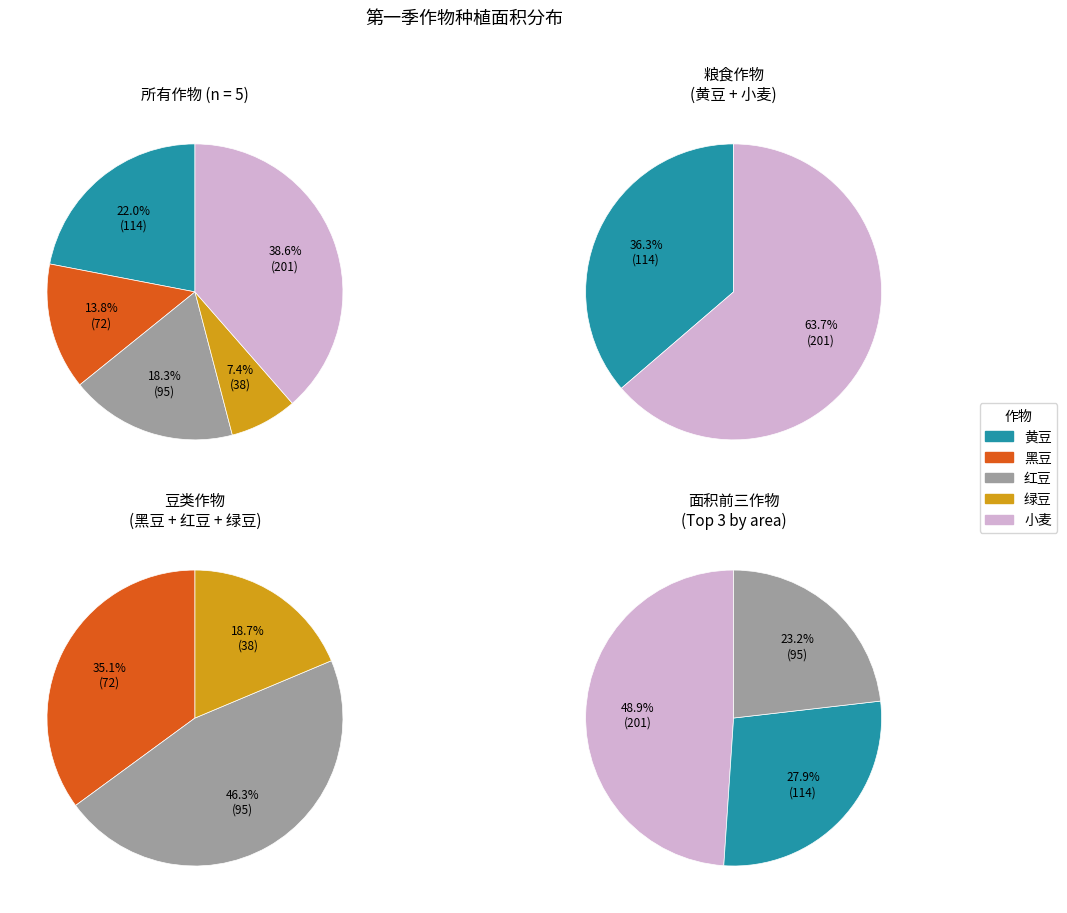

Is it true that B8 is 1% of the pie?

False